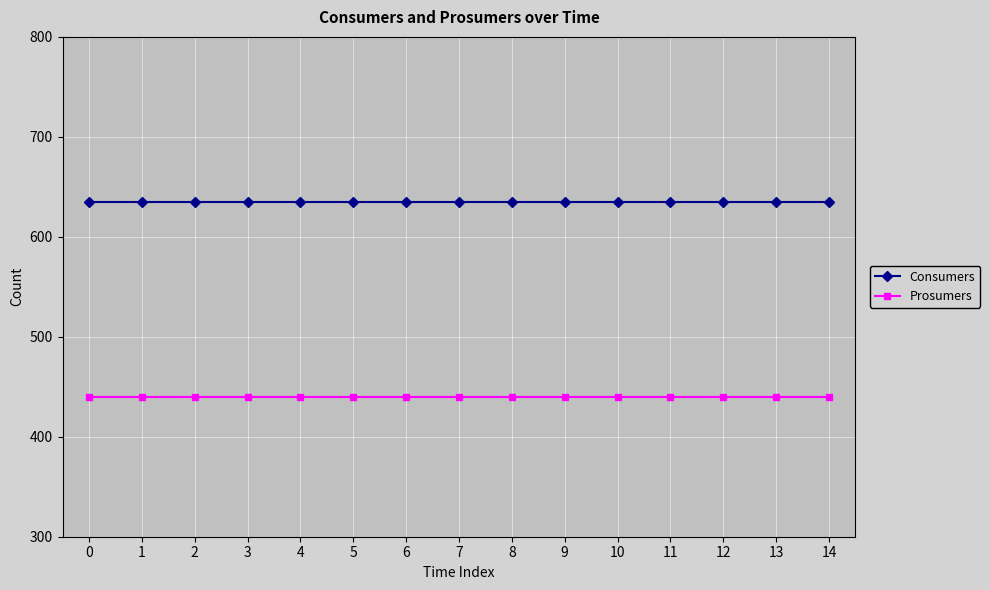

What is the highest value of the Prosumers series?

440